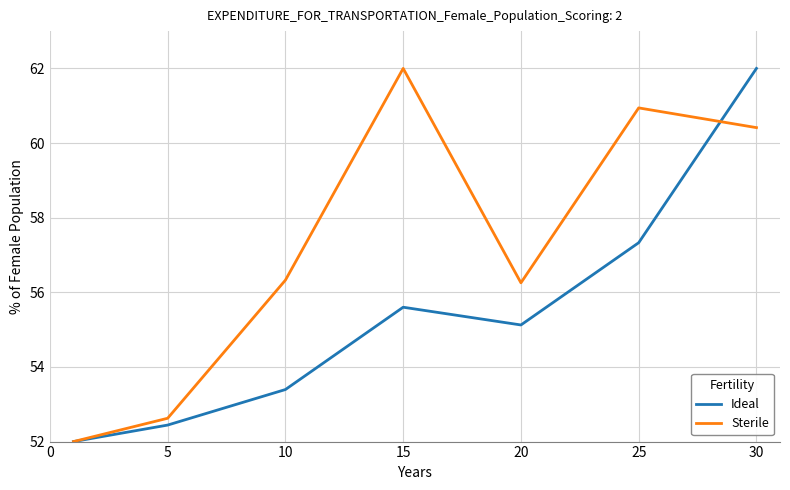

What is the smallest value displayed?

52.0